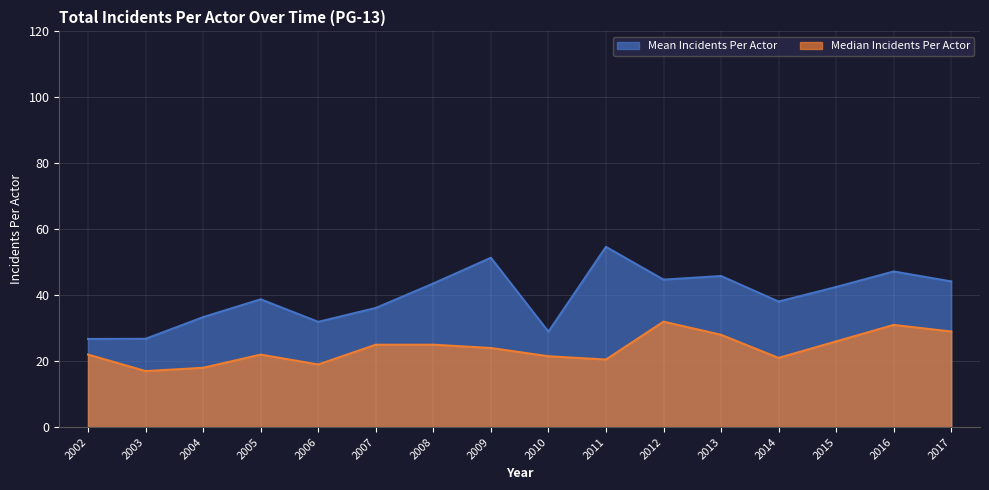

Reading left to right, what are all the values shown in this chart?

Mean Incidents Per Actor: 2002=26.7	2003=26.8	2004=33.4	2005=38.8	2006=31.9	2007=36.1	2008=43.6	2009=51.4	2010=28.9	2011=54.7	2012=44.7	2013=45.8	2014=38.1	2015=42.5	2016=47.2	2017=44.2
Median Incidents Per Actor: 2002=22.0	2003=17.0	2004=18.0	2005=22.0	2006=19.0	2007=25.0	2008=25.0	2009=24.0	2010=21.5	2011=20.5	2012=32.0	2013=28.0	2014=21.0	2015=26.0	2016=31.0	2017=29.0